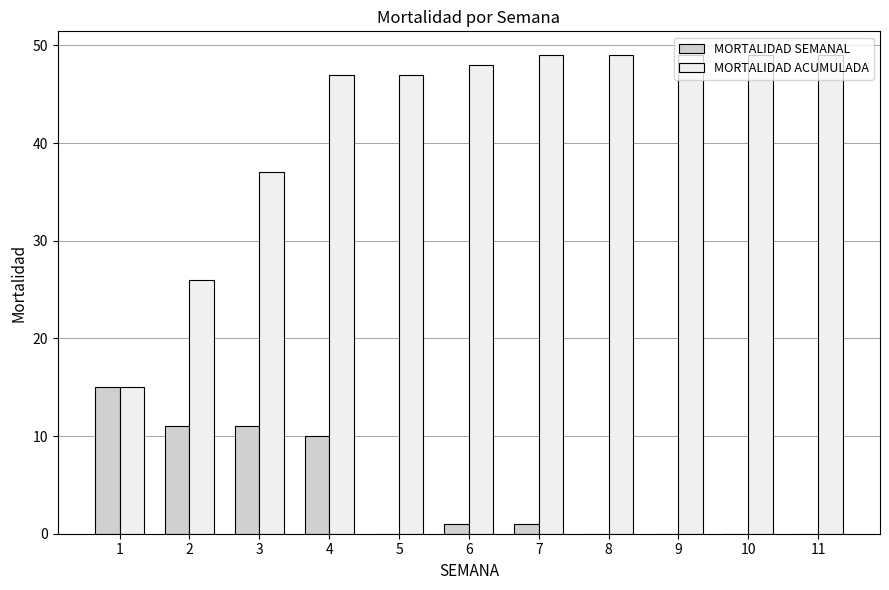

How many groups of bars are there?

11